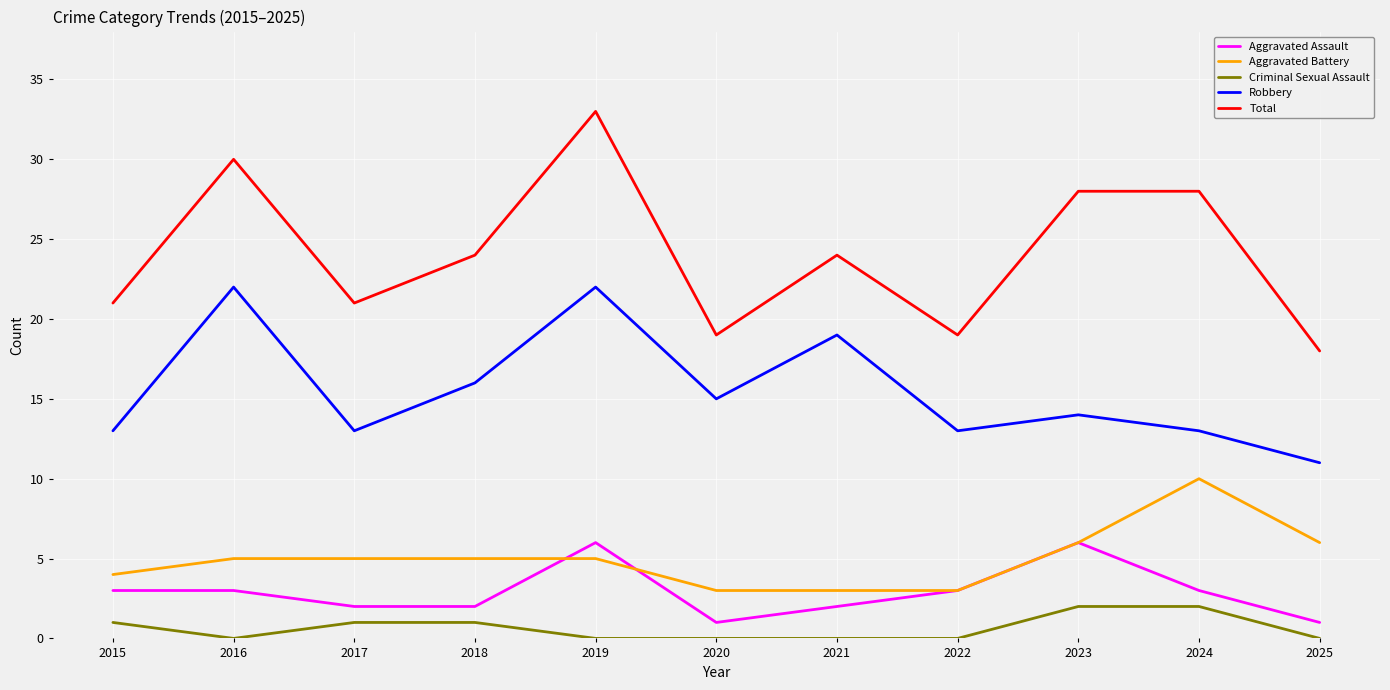

What is the highest value of the Total series?

33